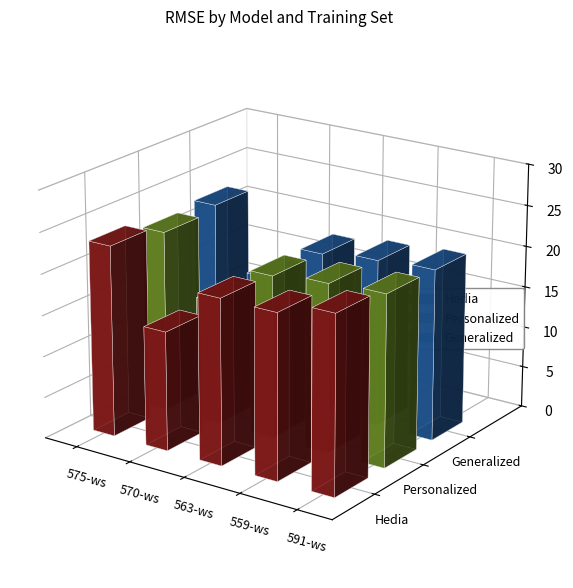

The value of Generalized at 559-ws is 29.1. True or false?

False